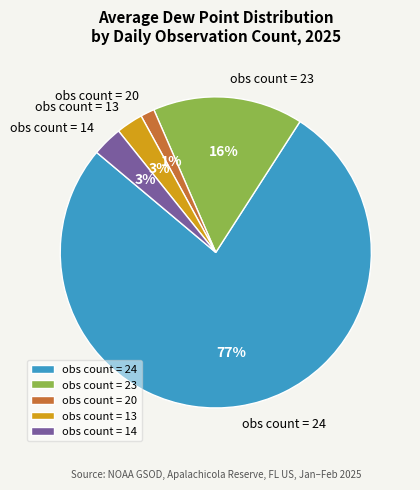

Which has a higher value, obs count = 14 or obs count = 23?

obs count = 23